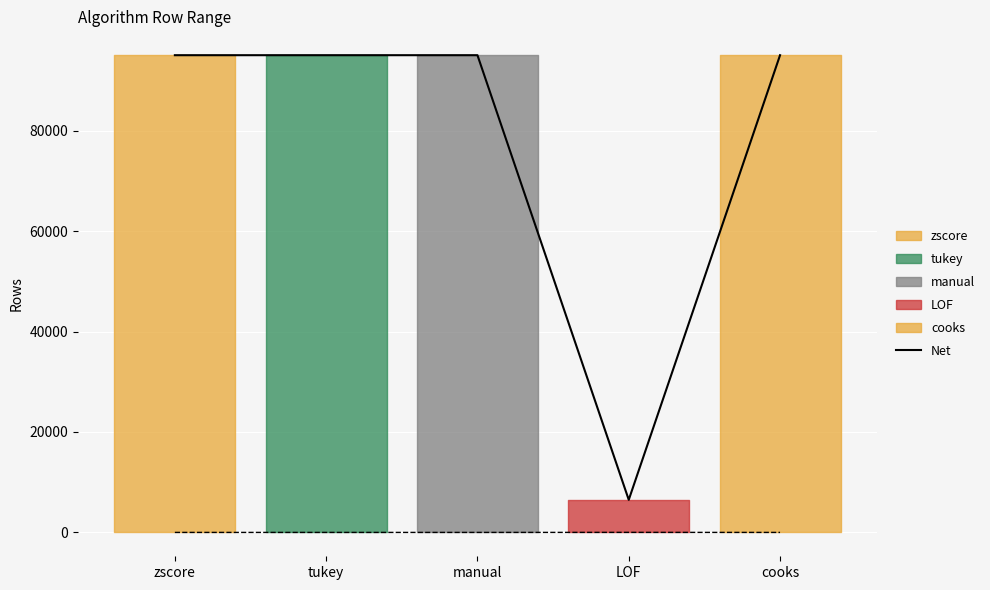

True or false: Net has a value of 165917 at manual.

False